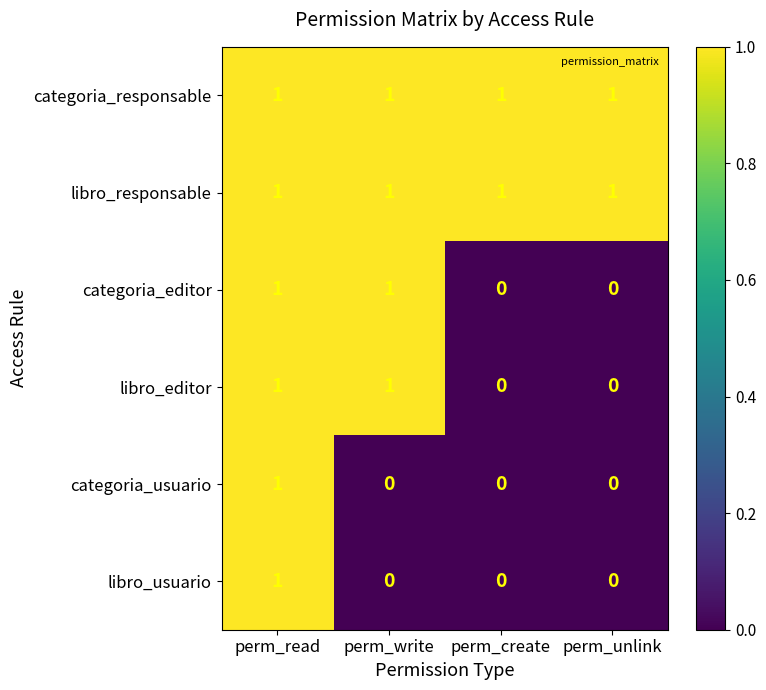

Is the value of libro_usuario at perm_unlink greater than the value of categoria_usuario at perm_read?

No